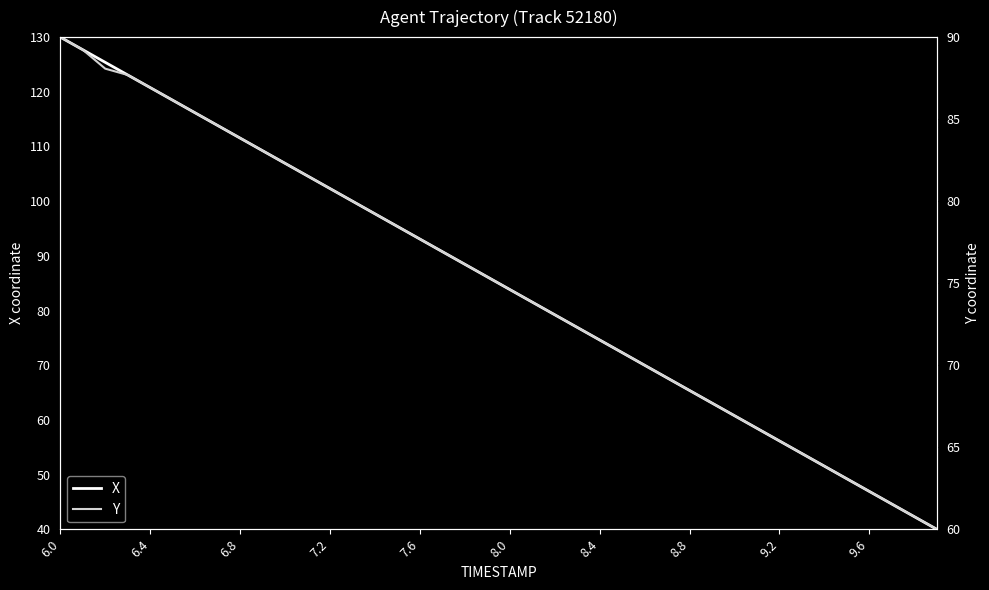

True or false: X has a value of 83.8 at 8.0.

True